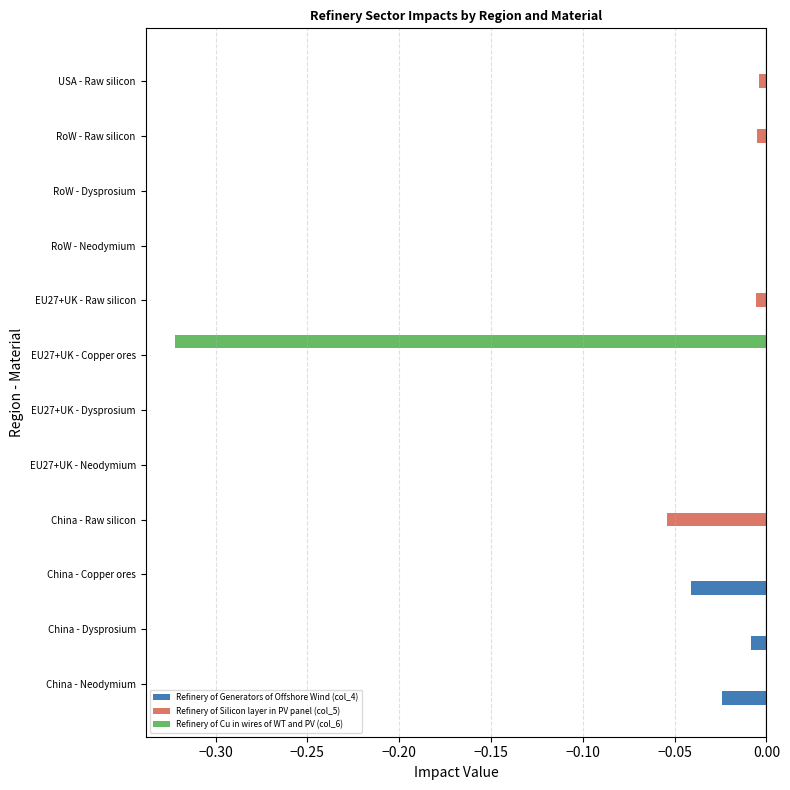

What are all the series names shown in the legend?

Refinery of Generators of Offshore Wind (col_4), Refinery of Silicon layer in PV panel (col_5), Refinery of Cu in wires of WT and PV (col_6)